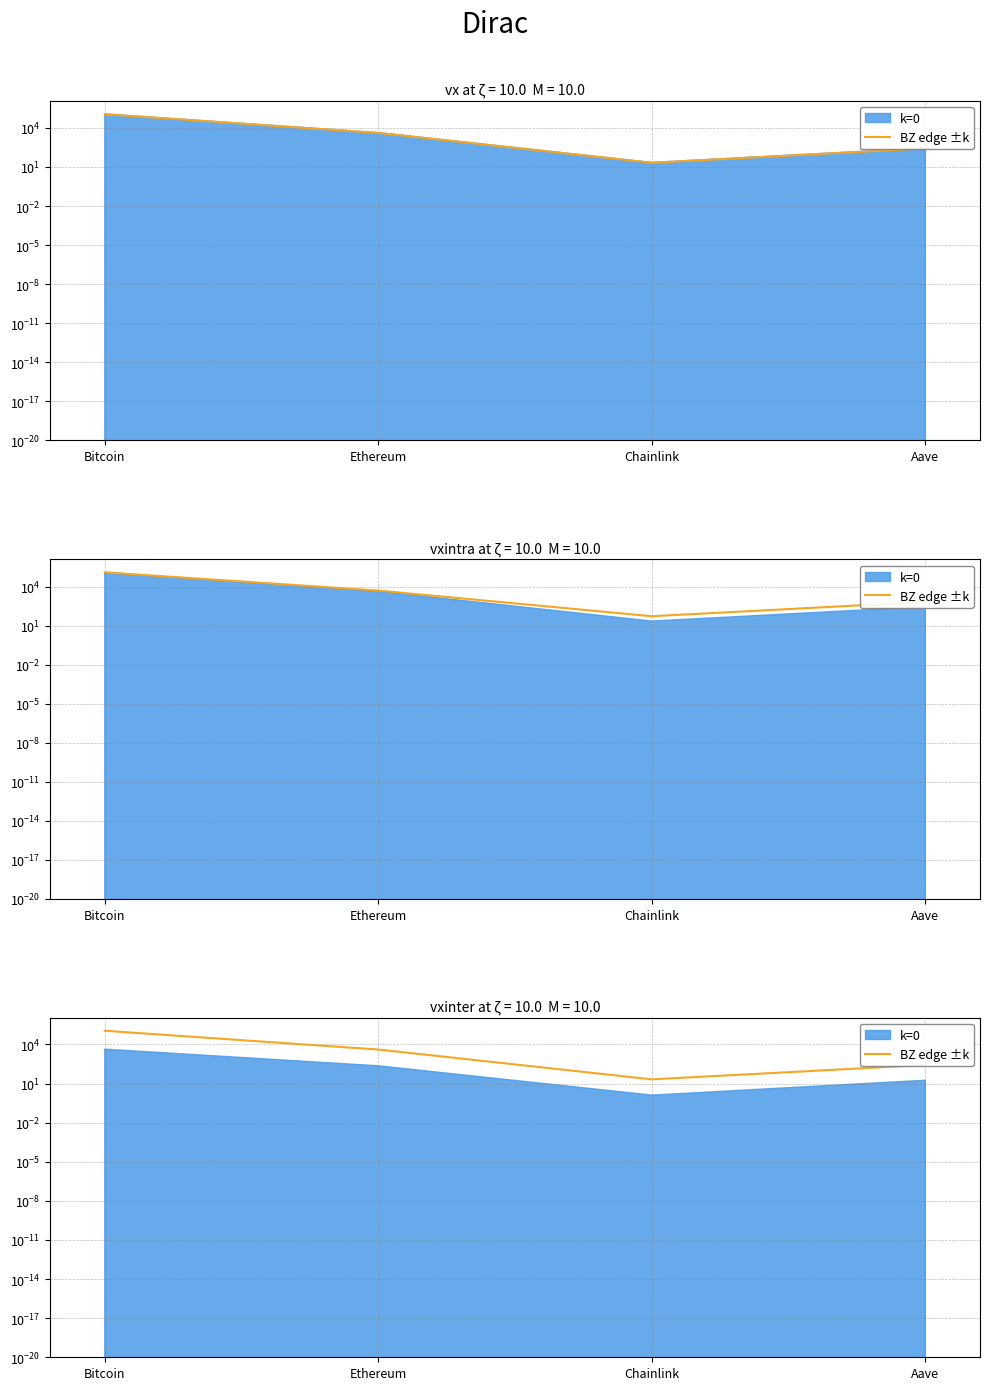

What is the maximum value shown in the chart?

113091.0